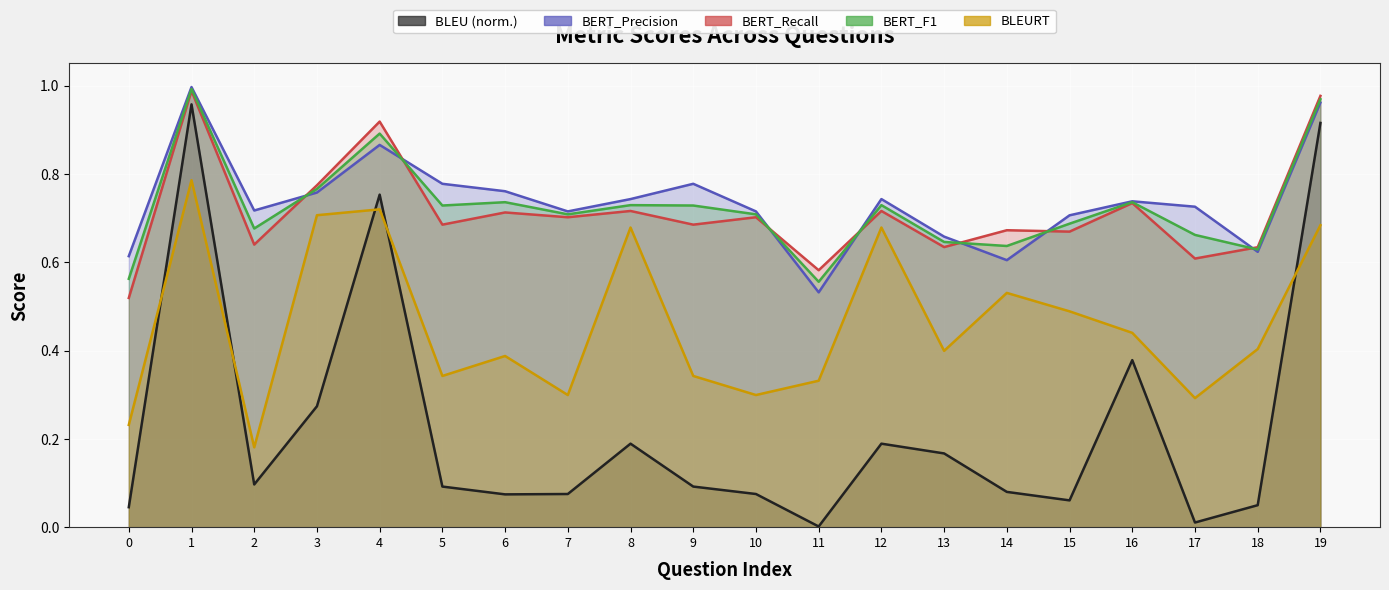

What is the lowest value of the BERT_F1 series?

0.6